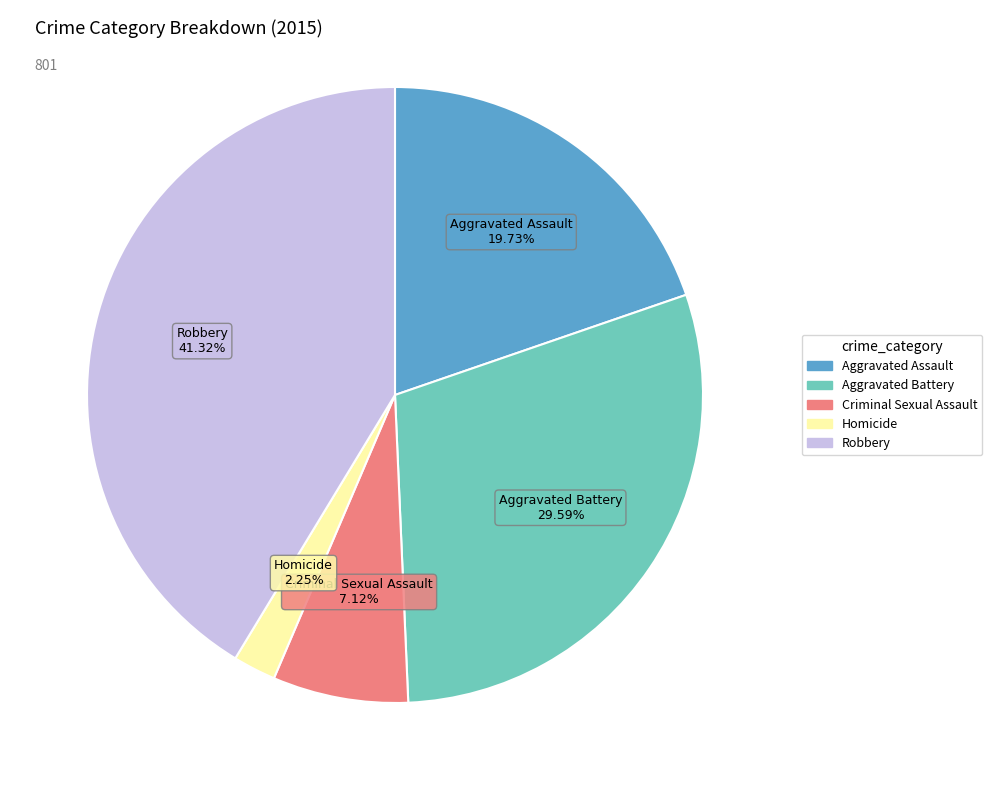

What is the ratio of the value at Criminal Sexual Assault to the value at Aggravated Battery?

0.2